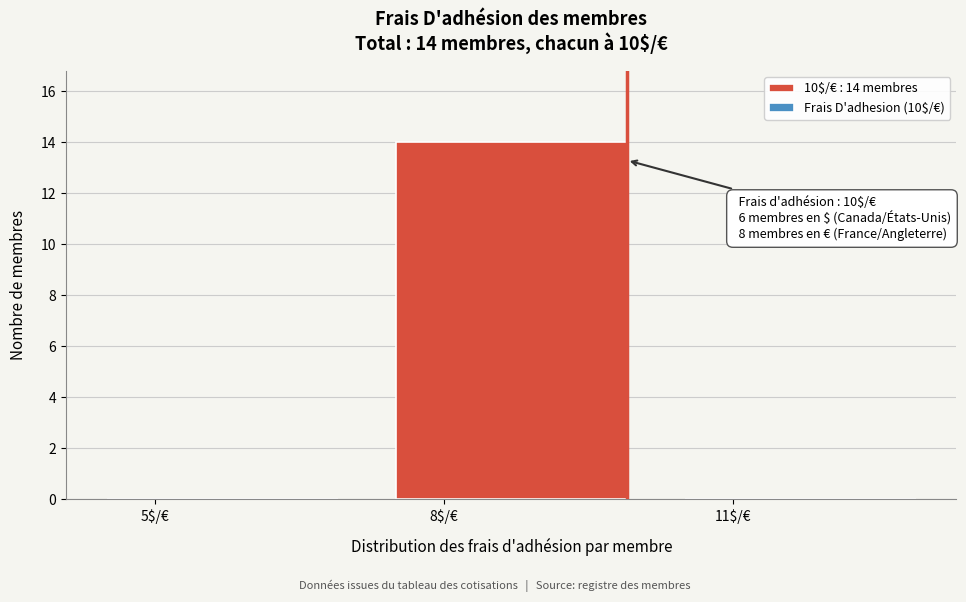

What is the sum of all values?

14